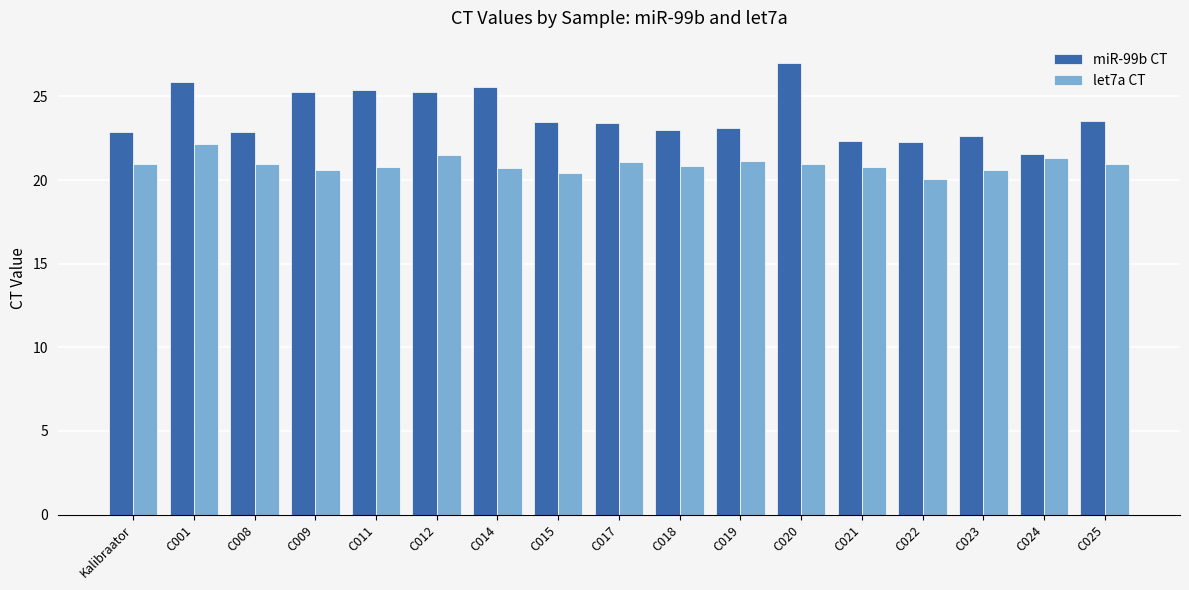

The value of miR-99b CT at C025 is 23.5. True or false?

True